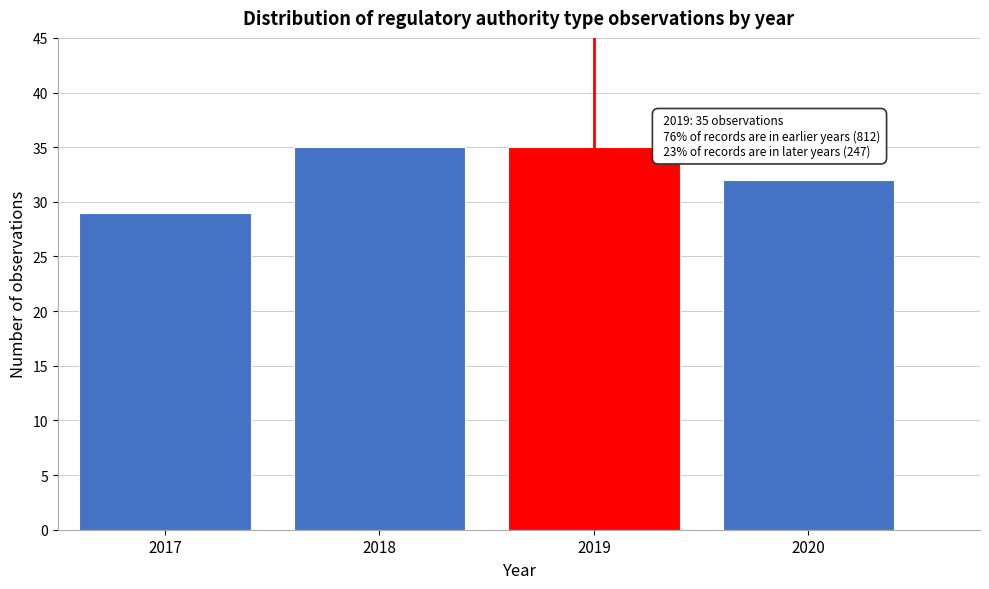

Reading left to right, extract all data points from this chart.

2017=29	2018=35	2019=35	2020=32